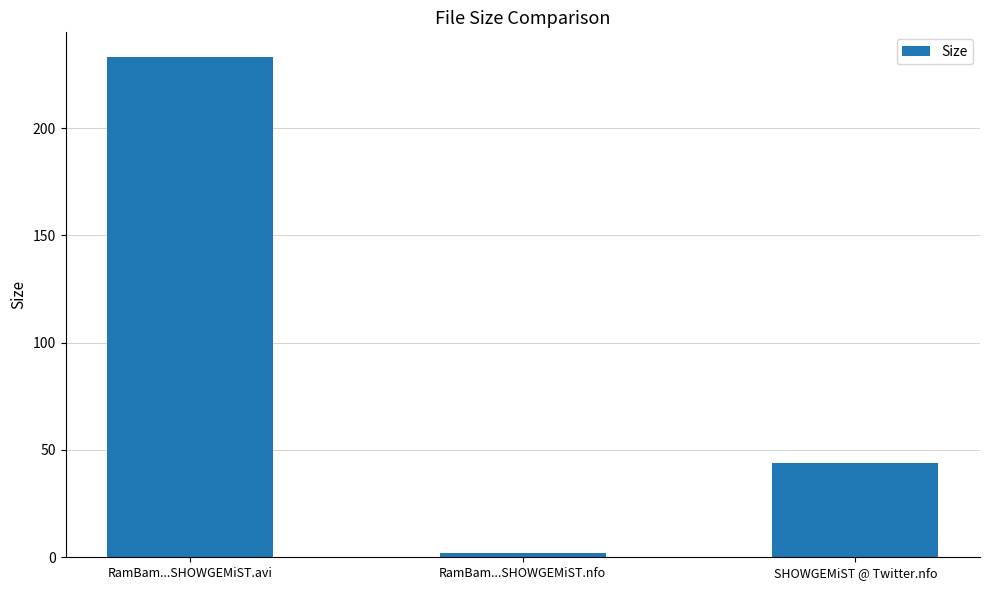

At which category does the chart reach its minimum across all series?

RamBam...SHOWGEMiST.nfo